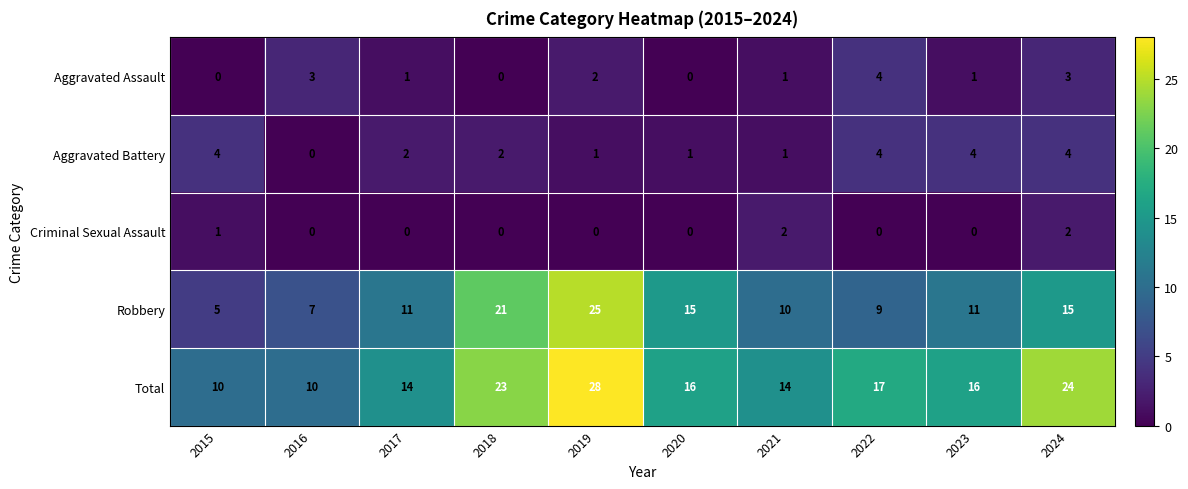

The value of Aggravated Battery at 2017 is 1. True or false?

False